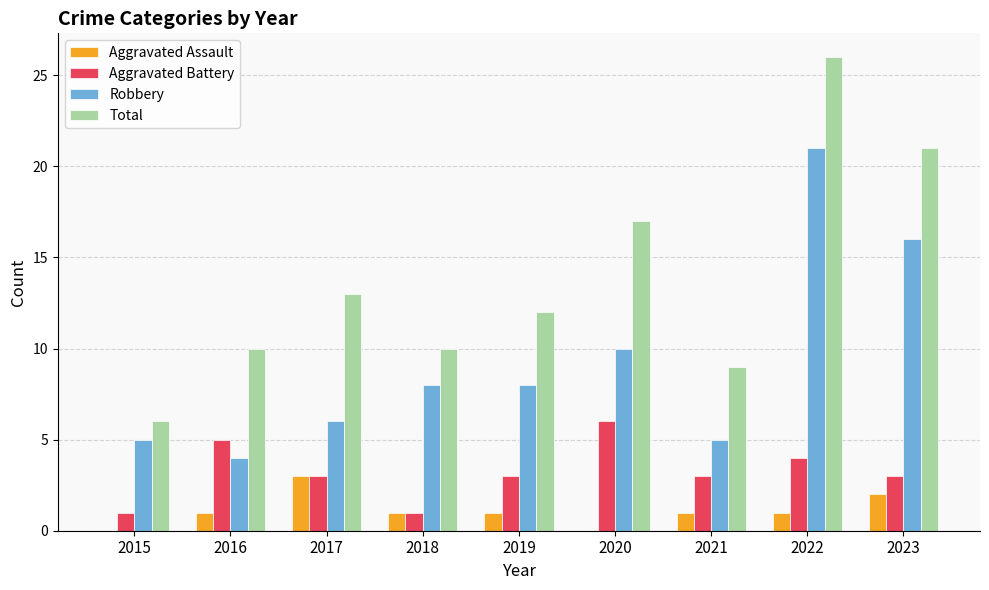

Is the value of Total at 2021 greater than the value of Robbery at 2016?

Yes